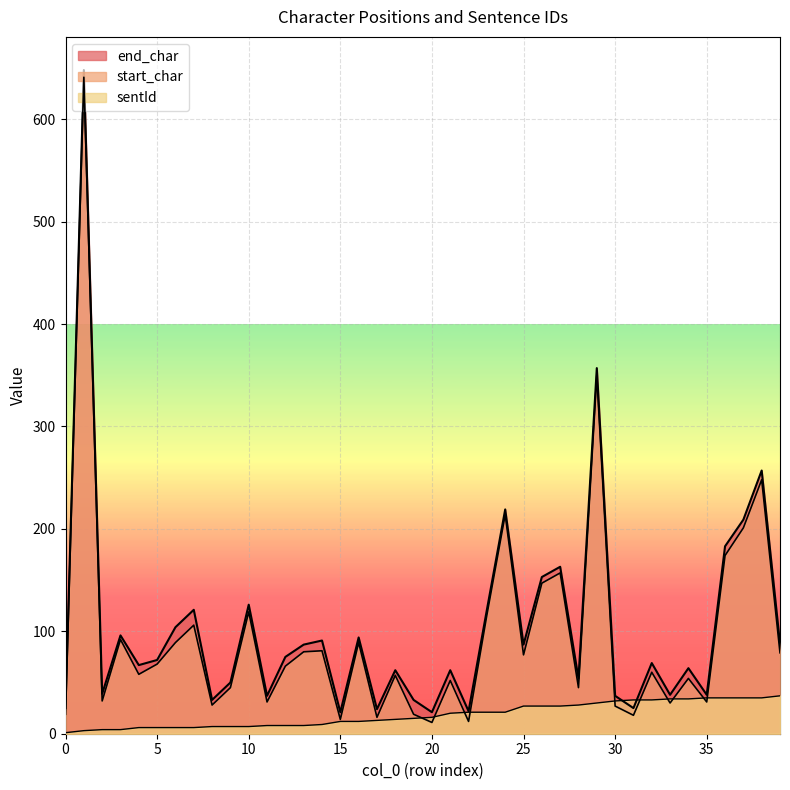

At which category does the chart reach its peak across all series?

1